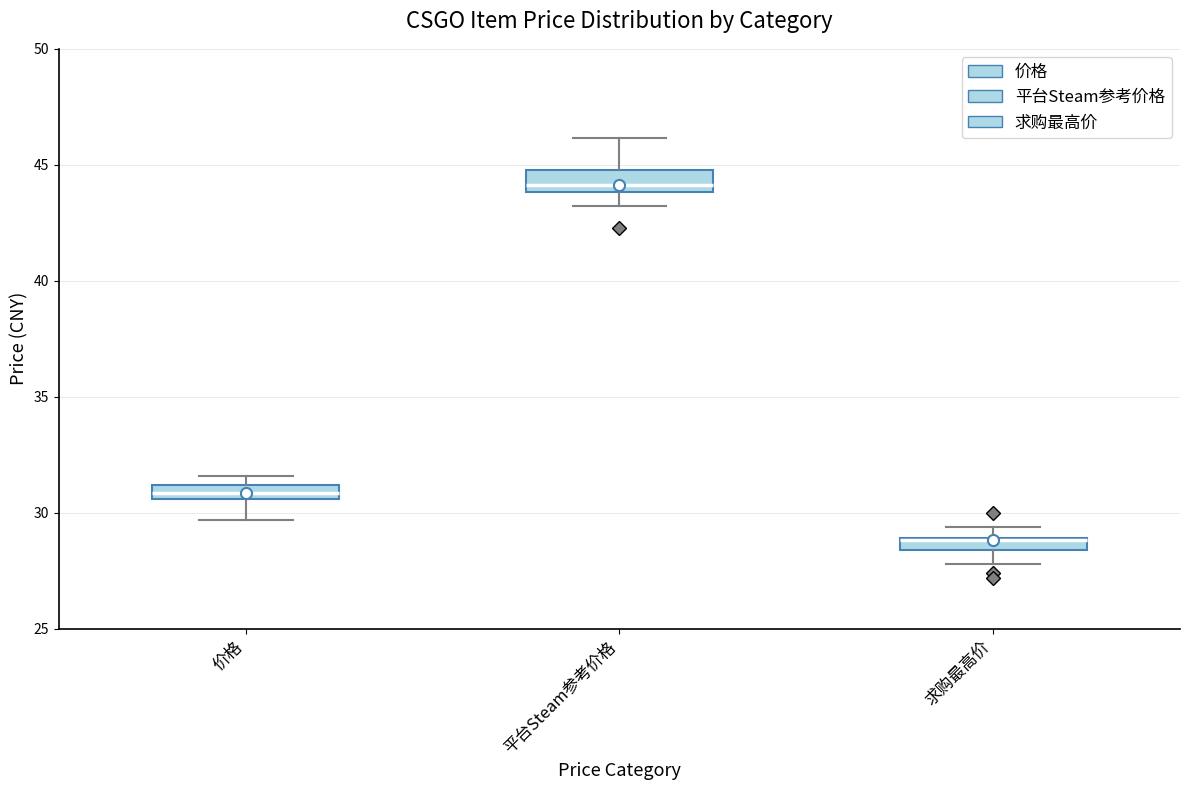

Where is the lower edge of the box for 价格 on the y-axis? The values are not printed on the chart, so give them approximately, as read against the axis.

30.5